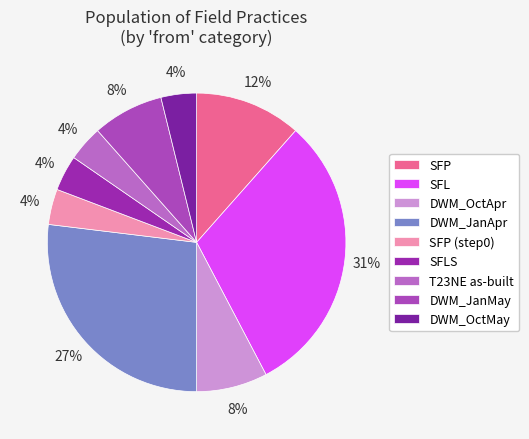

True or false: SFP (step0) accounts for 1% of the total.

False